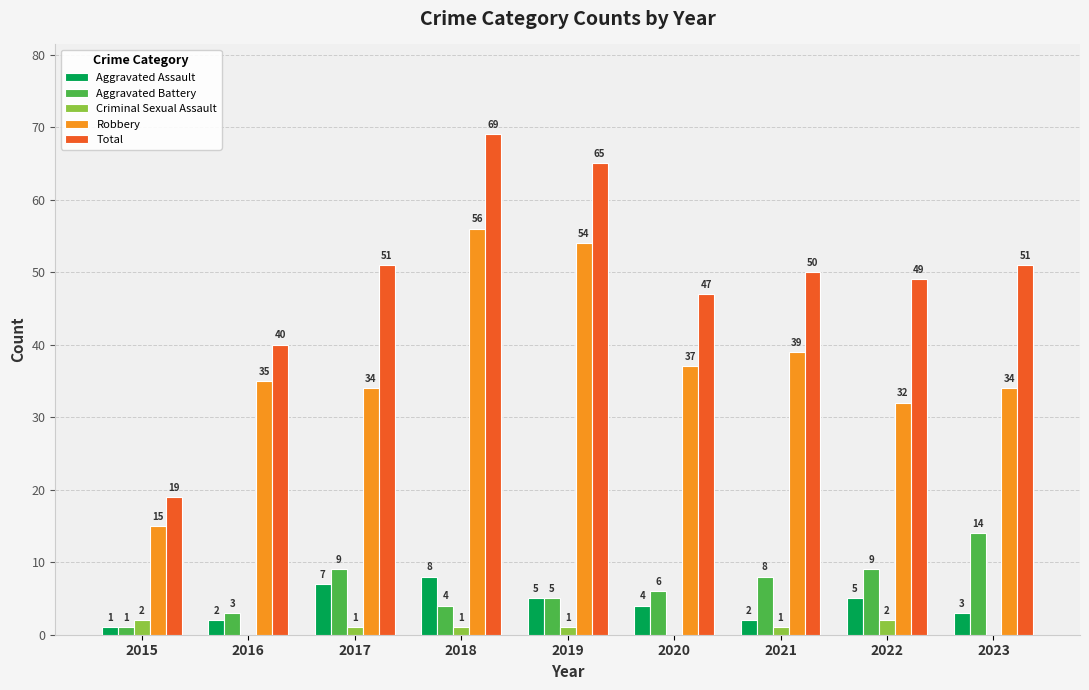

Where is Total nearest to the value 44?

2020